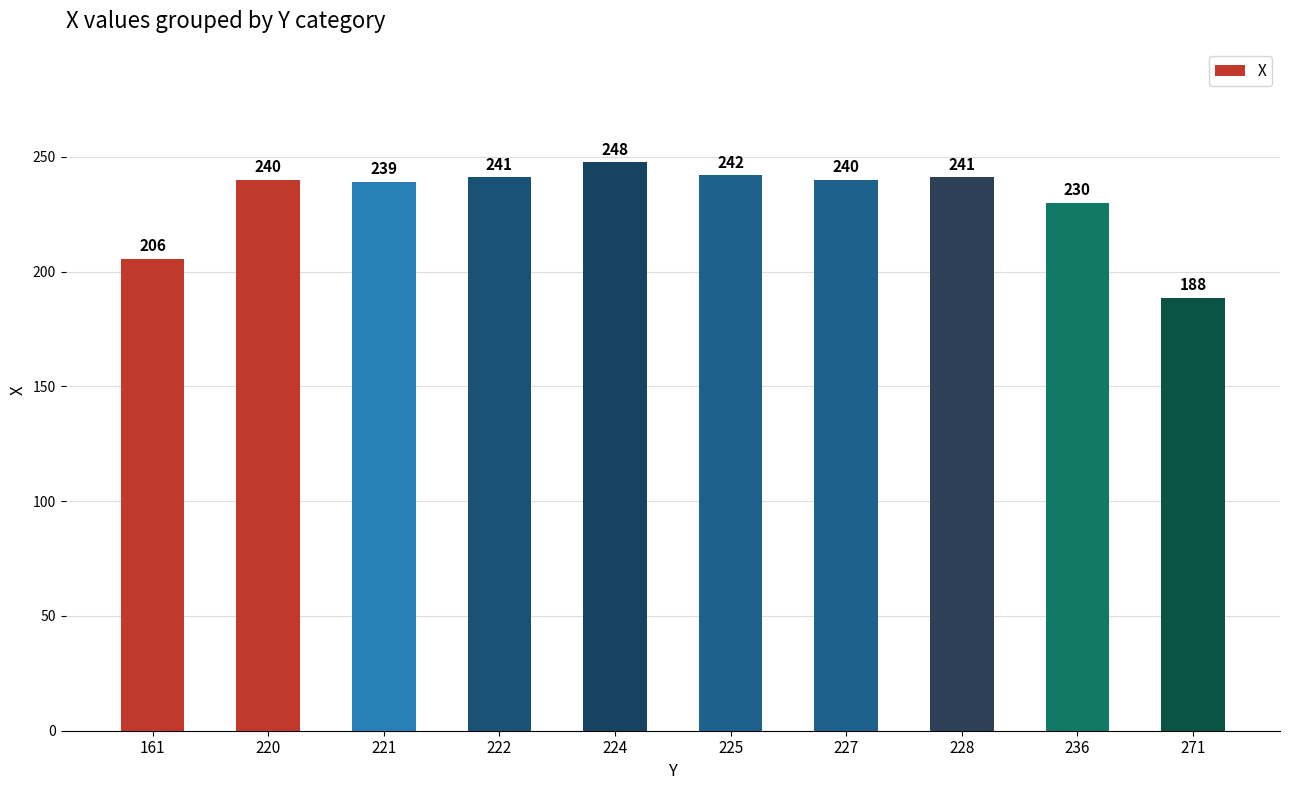

What is the value of the 1st bar from the left?

205.5